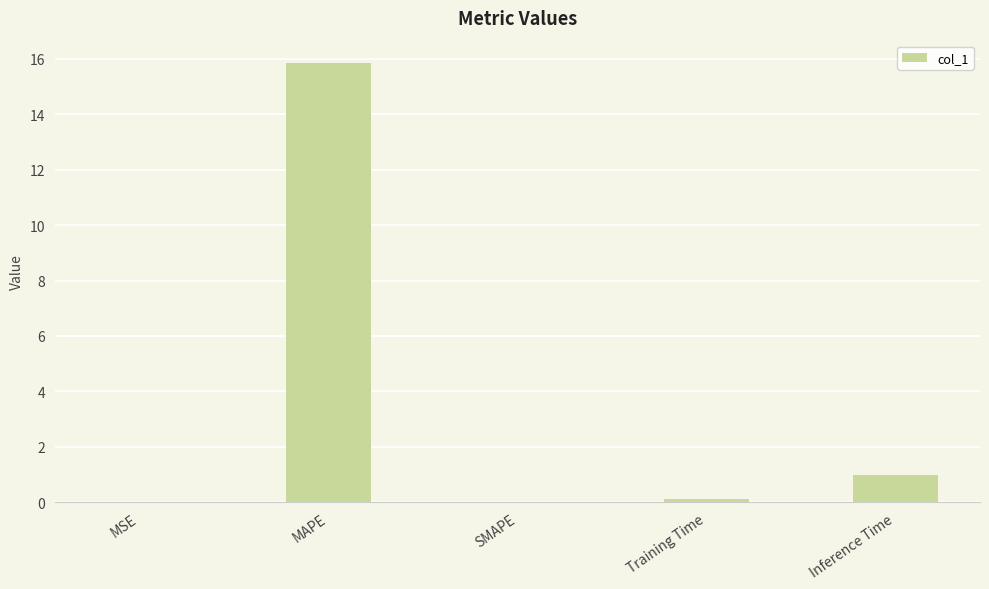

What is the change in value from MAPE to Training Time?

-15.7